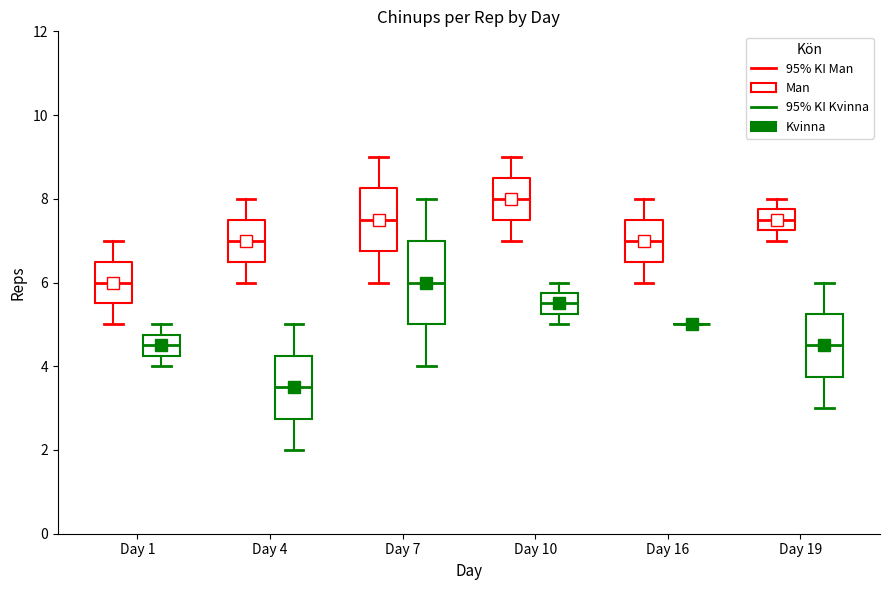

Which box is the tallest, from its lower edge to its upper edge?

Day 7 (Kvinna)